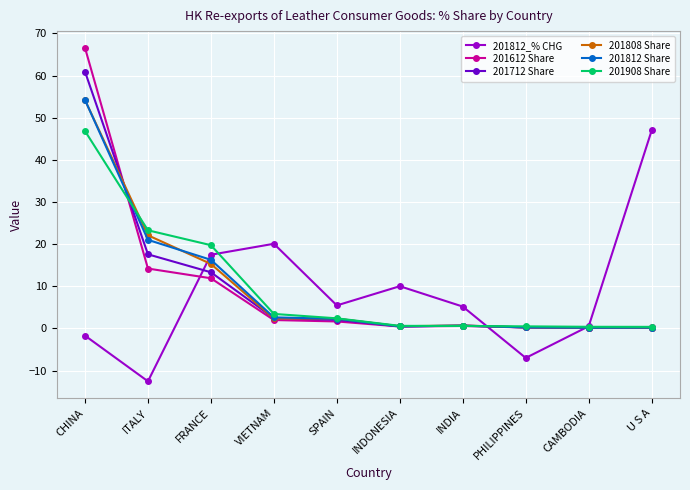

How many intersections are there between 201808 Share and 201812_% CHG?

3